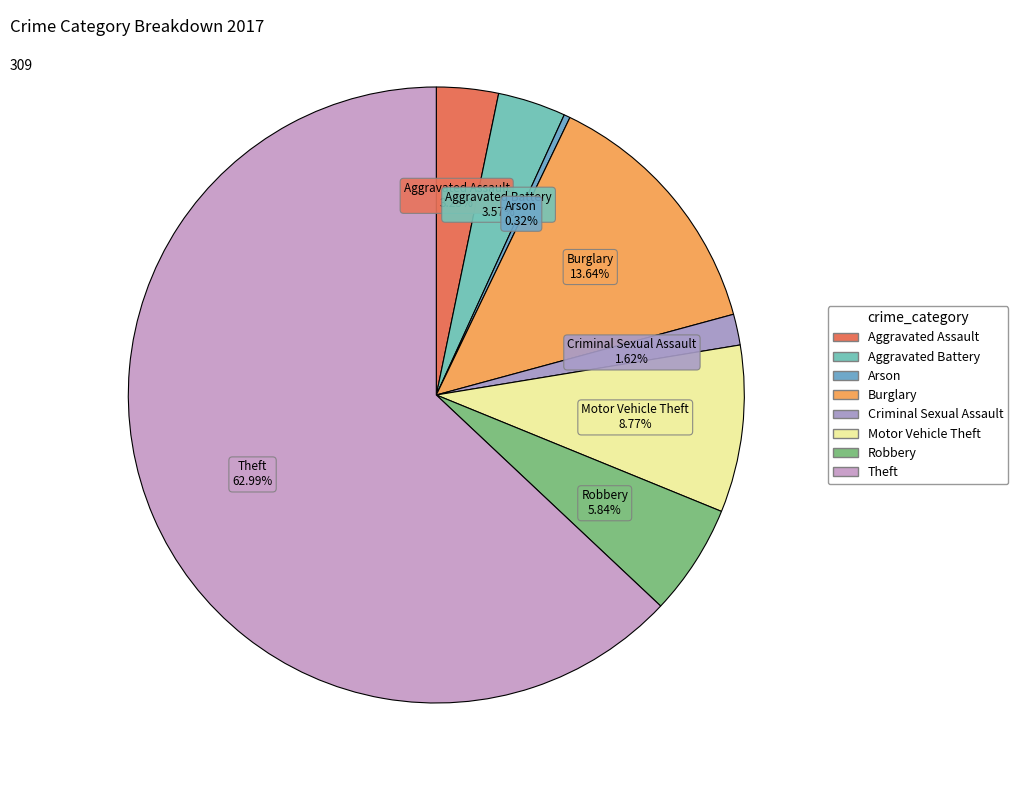

Which category has the smallest portion of the pie?

Arson